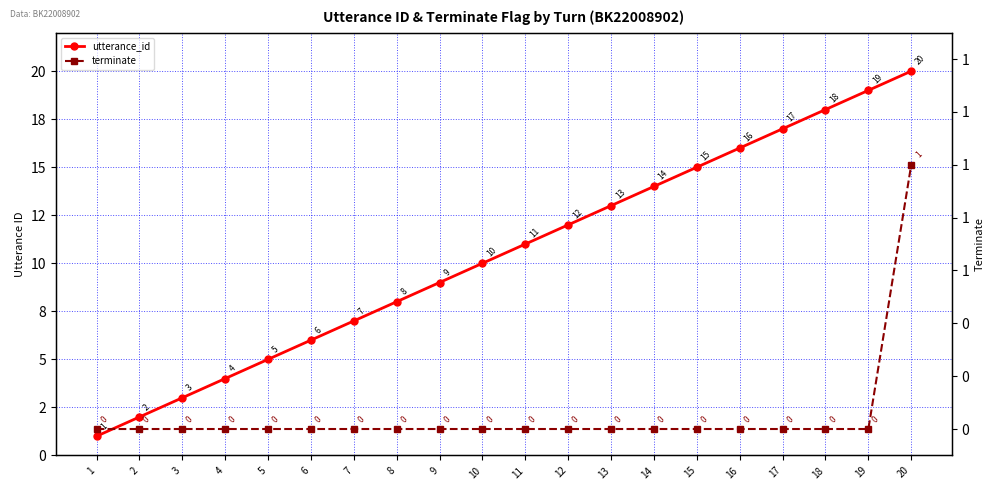

True or false: terminate and utterance_id cross at least once.

False